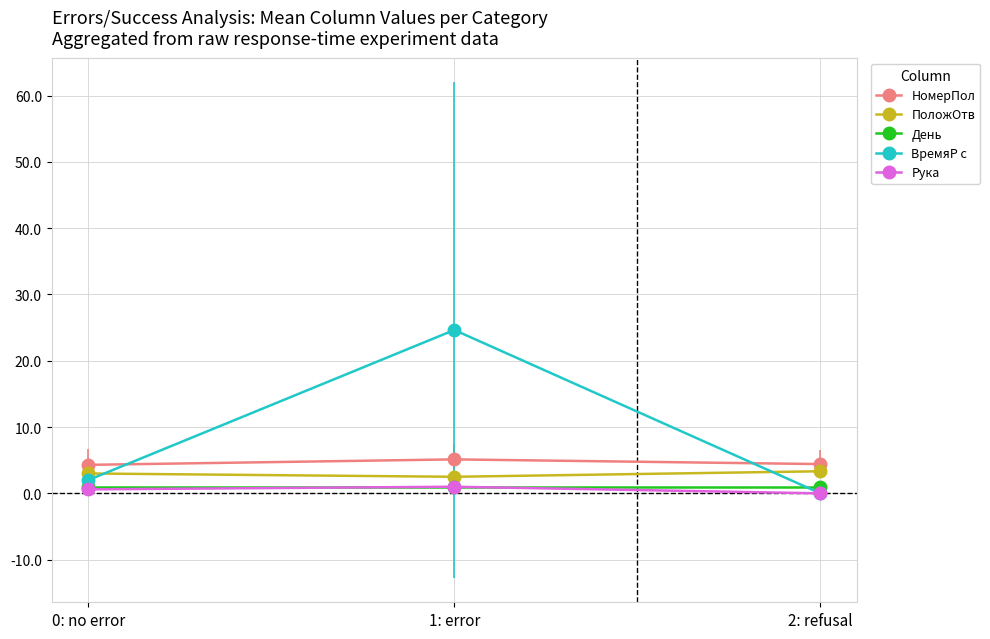

The НомерПол series shows 5.1 at 1: error. True or false?

True